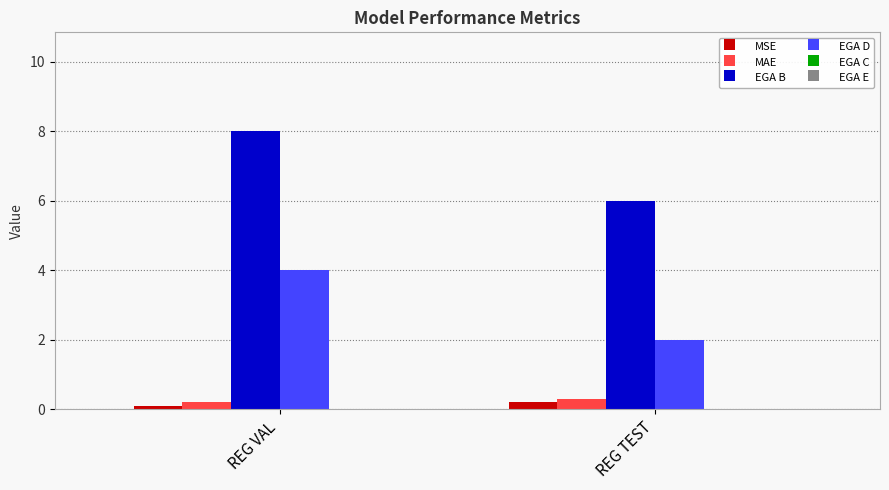

Reading right to left, transcribe all the data shown in this chart.

MSE: REG TEST=0.2	REG VAL=0.1
MAE: REG TEST=0.3	REG VAL=0.2
EGA B: REG TEST=6.0	REG VAL=8.0
EGA D: REG TEST=2.0	REG VAL=4.0